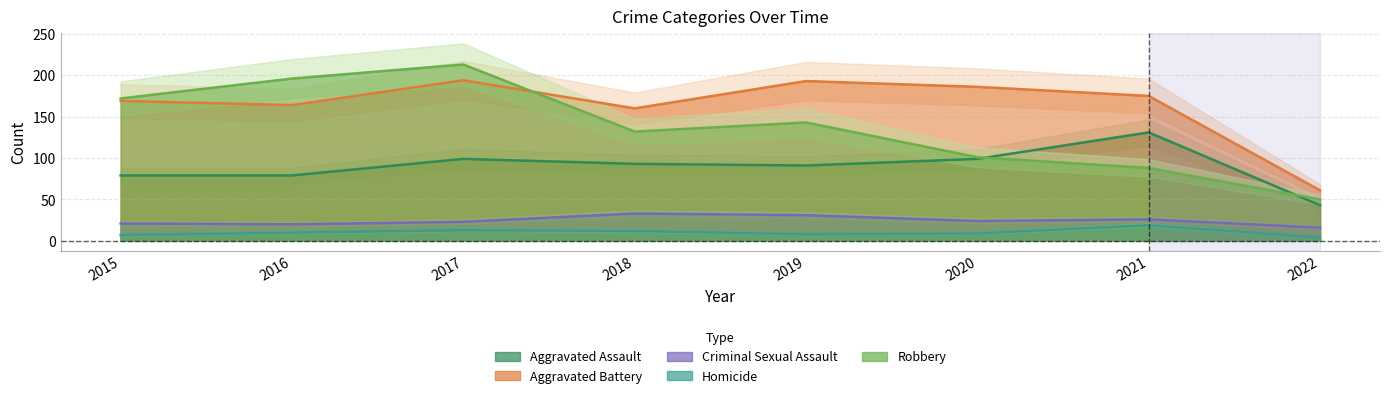

How many distinct data groups are displayed?

5